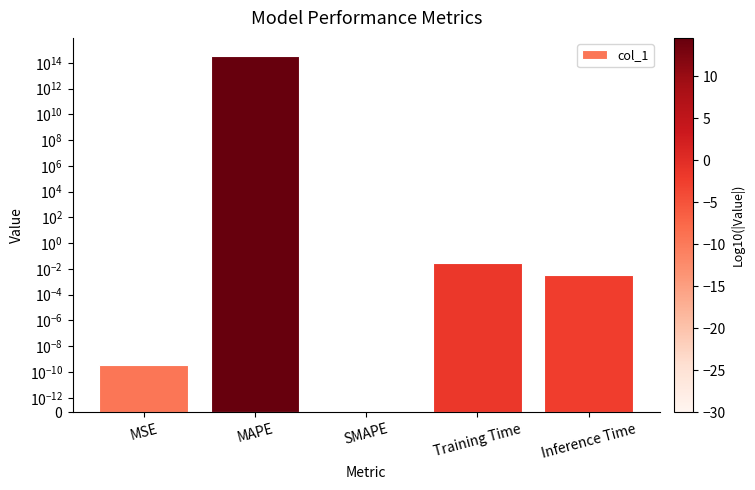

What is the label of the 3rd bar from the left?

SMAPE